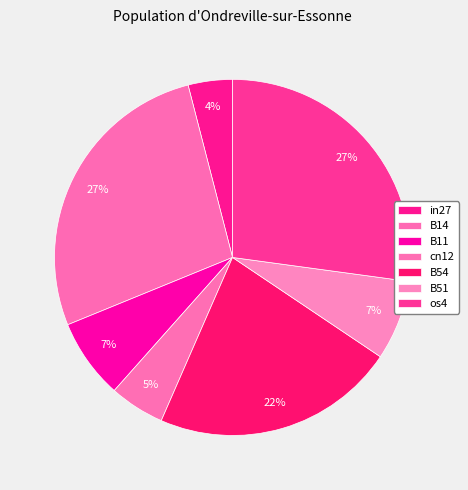

Is it true that B14 is 39% of the pie?

False